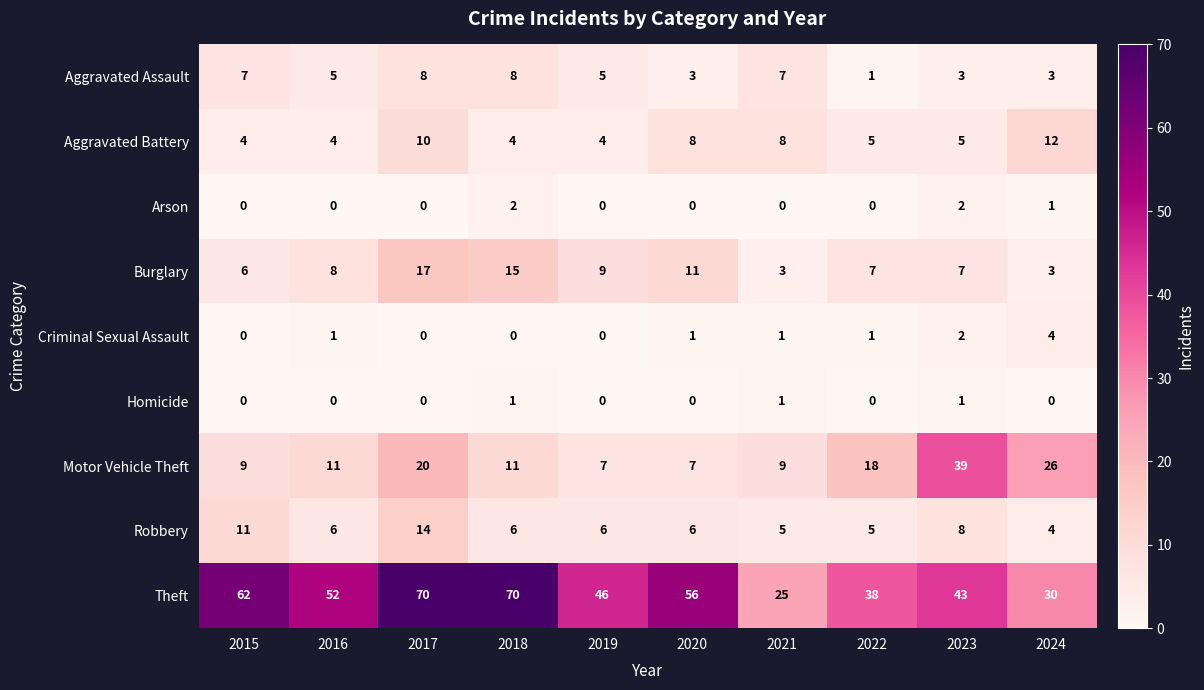

What is the sum of all Aggravated Battery values?

64